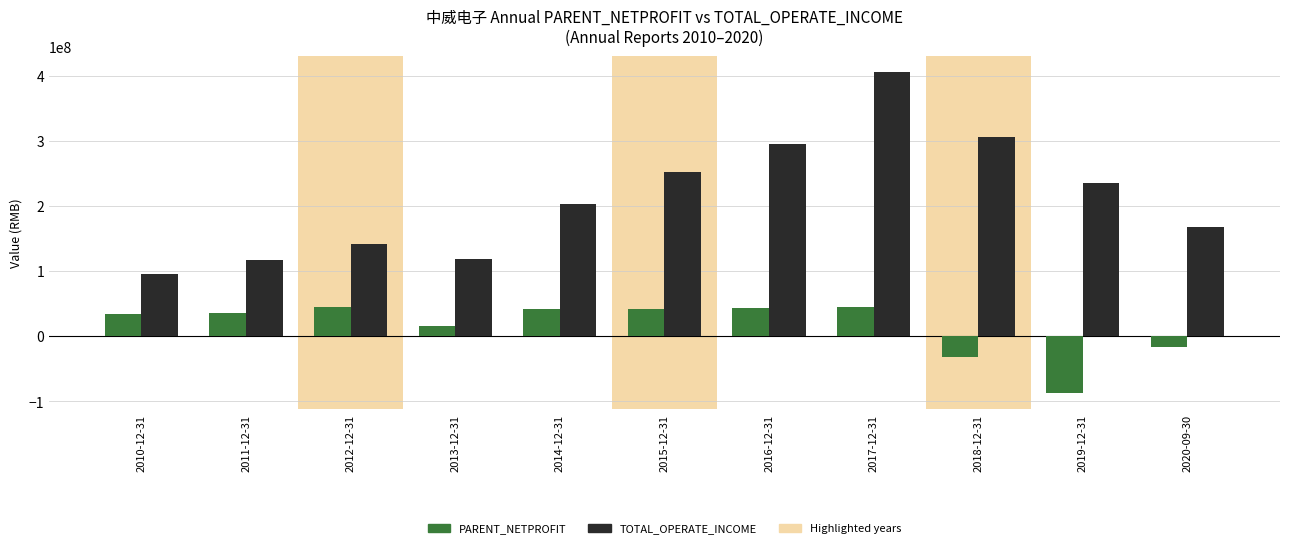

What is the total value across all series at 2011-12-31?

153262482.7